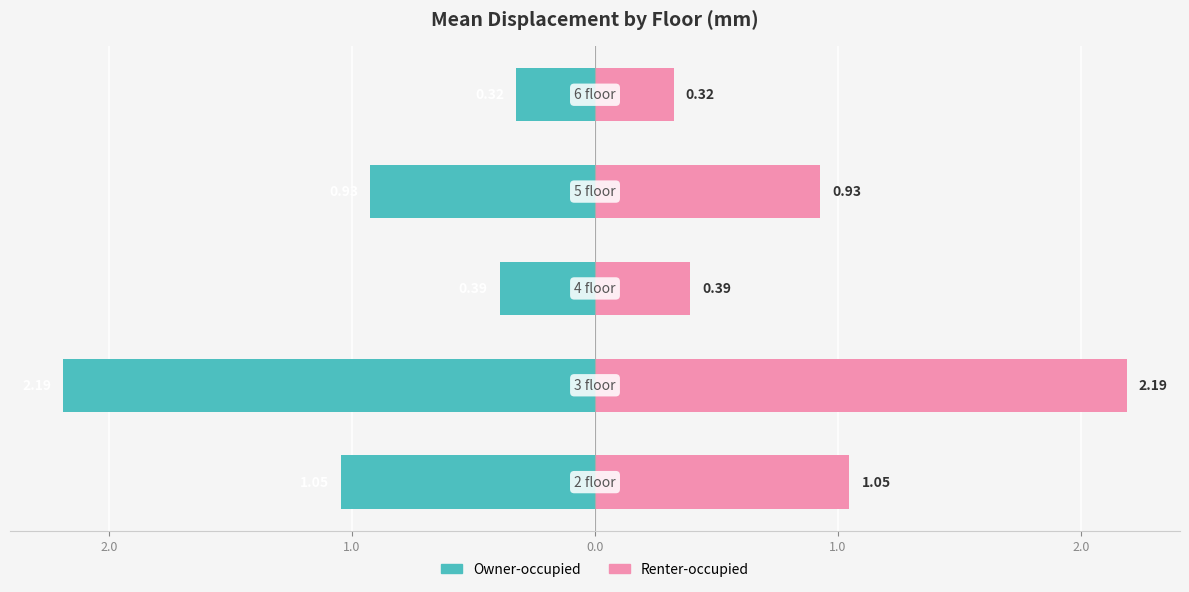

List the series in order of their overall mean, lowest first.

Owner-occupied, Renter-occupied